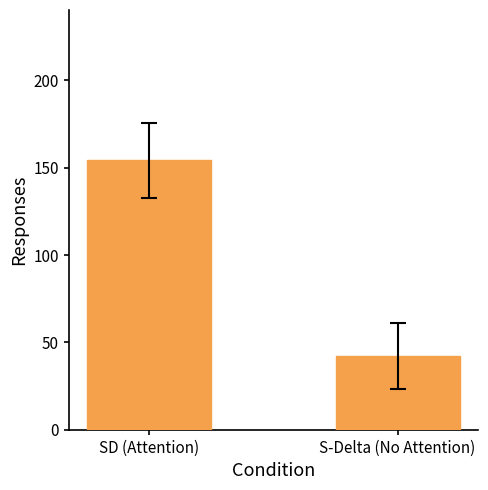

List the labels in order of value, largest first.

SD (Attention), S-Delta (No Attention)